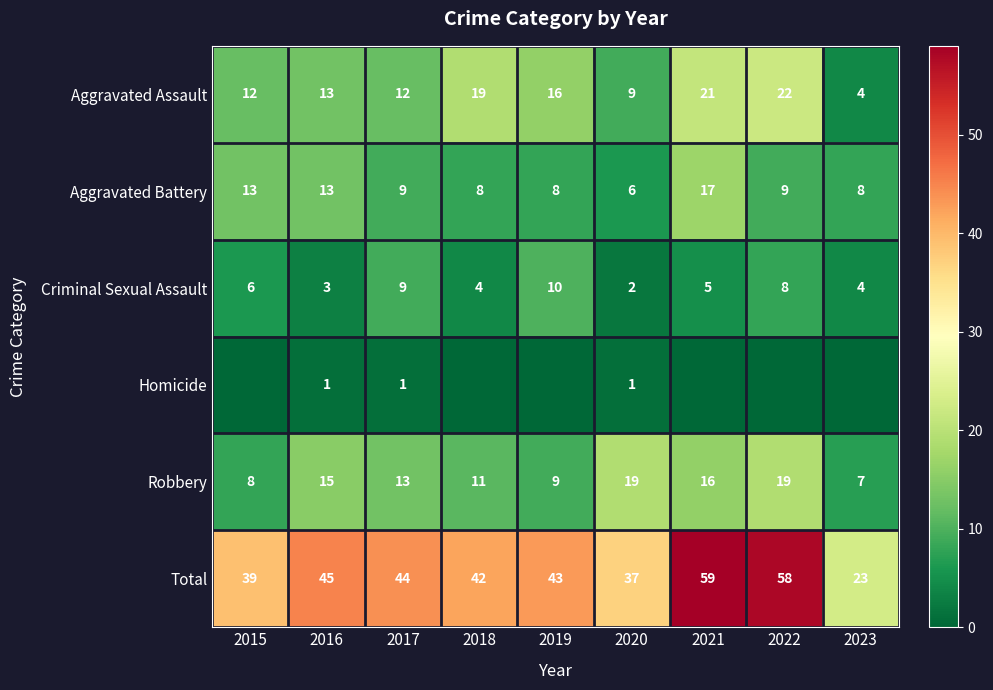

True or false: Total has a value of 26 at 2021.

False